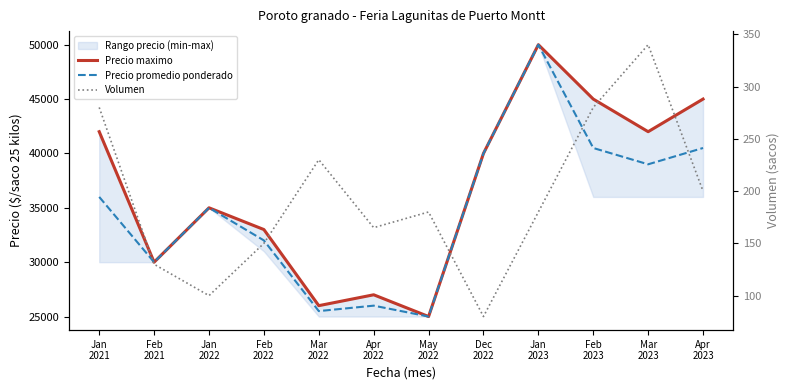

List the labels in order of Precio promedio ponderado value, largest first.

Jan
2023, Feb
2023, Apr
2023, Dec
2022, Mar
2023, Jan
2021, Jan
2022, Feb
2022, Feb
2021, Apr
2022, Mar
2022, May
2022